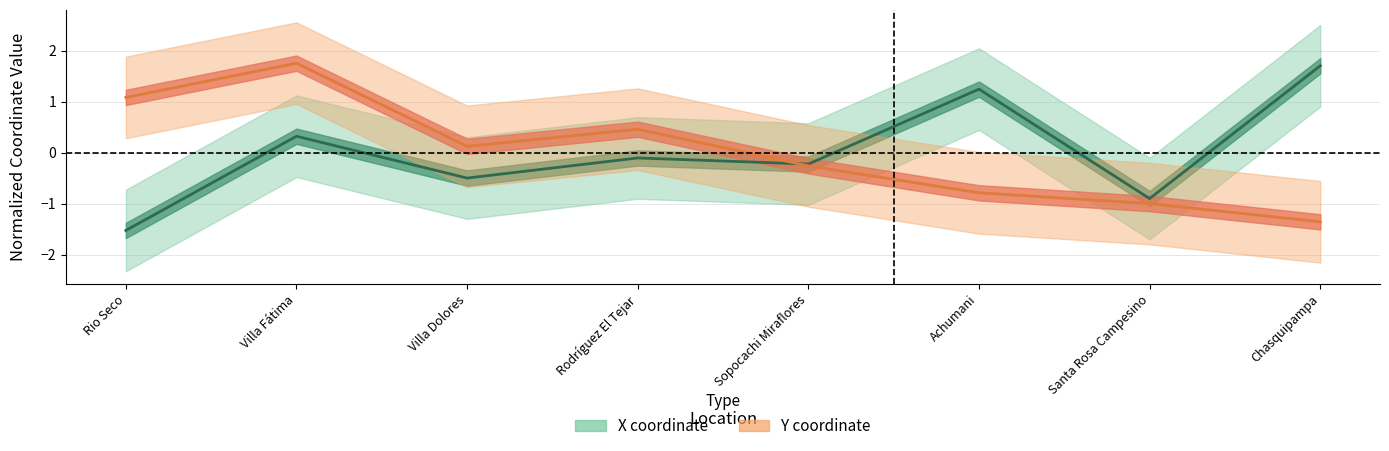

List the series in order of their overall mean, lowest first.

Y, X